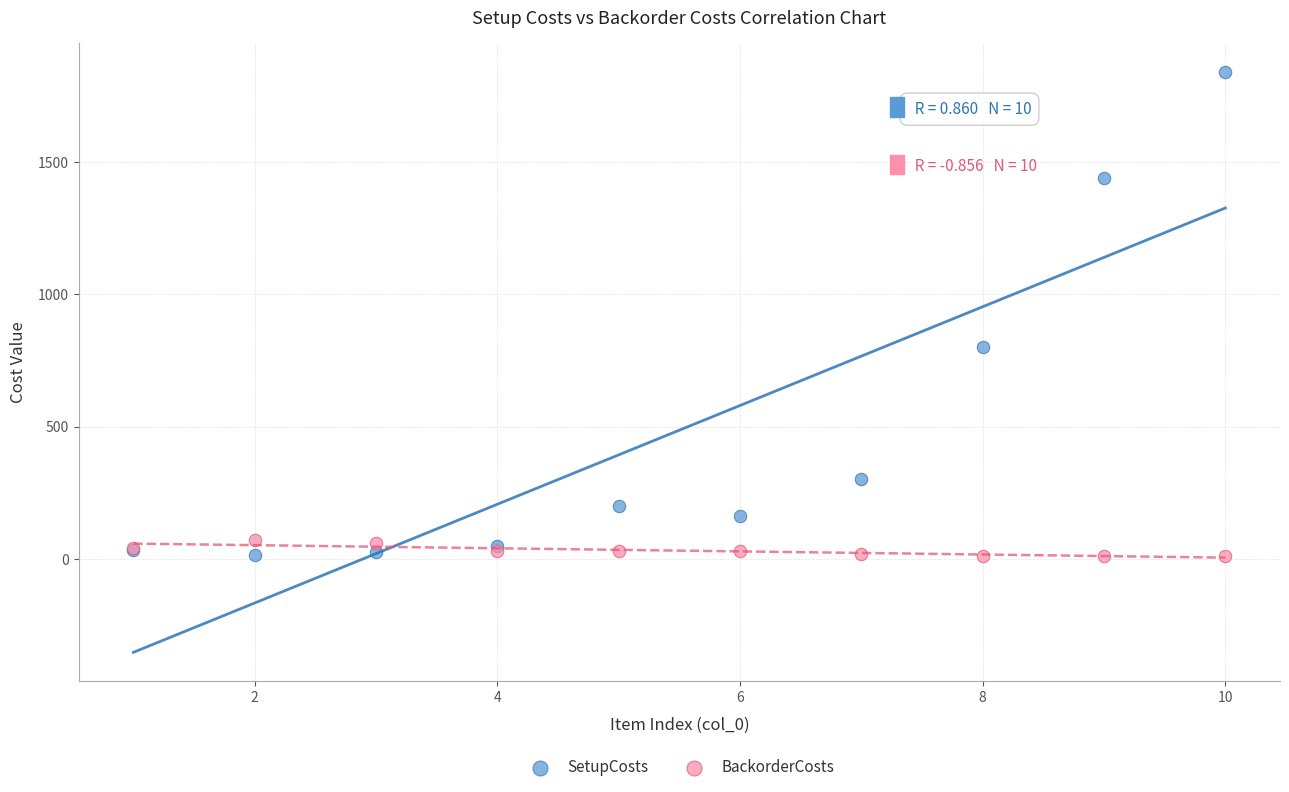

In the SetupCosts series, what Y value is closest to 927?

800